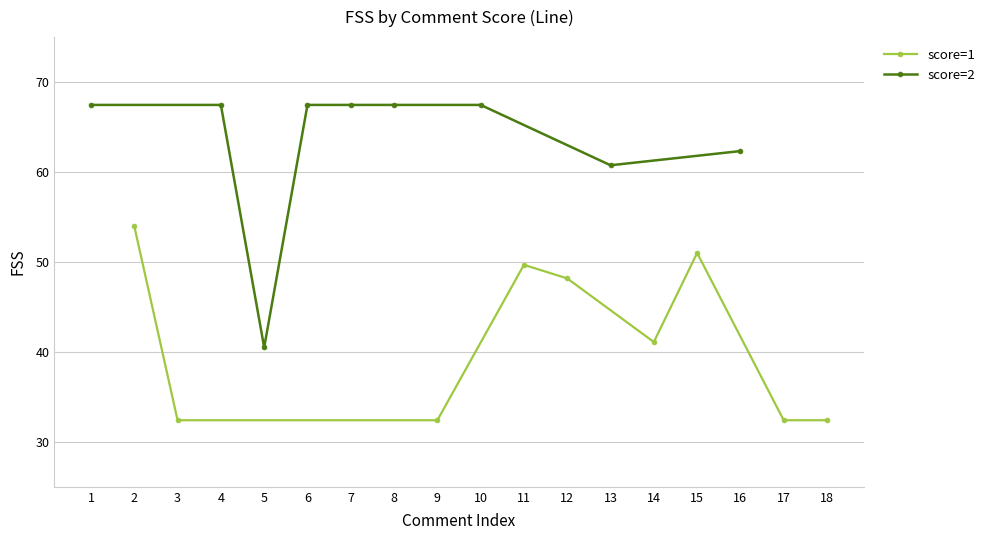

What is the average value of the score=2 series?

63.1